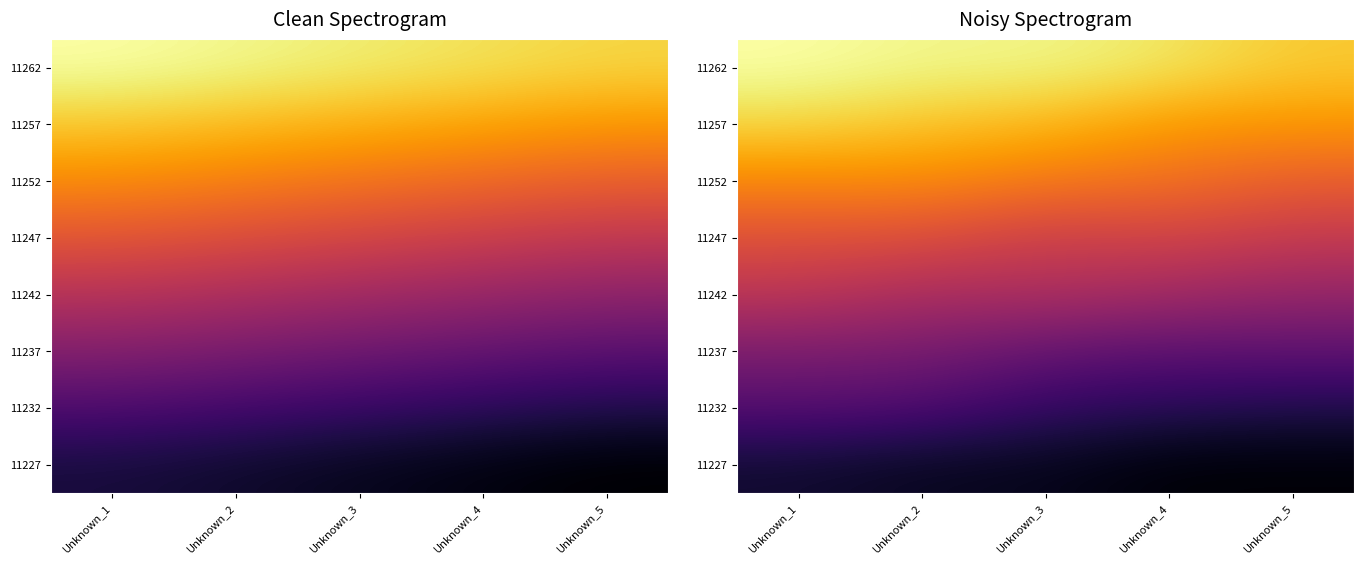

What is the difference between the highest and lowest values at Unknown_2?

0.9